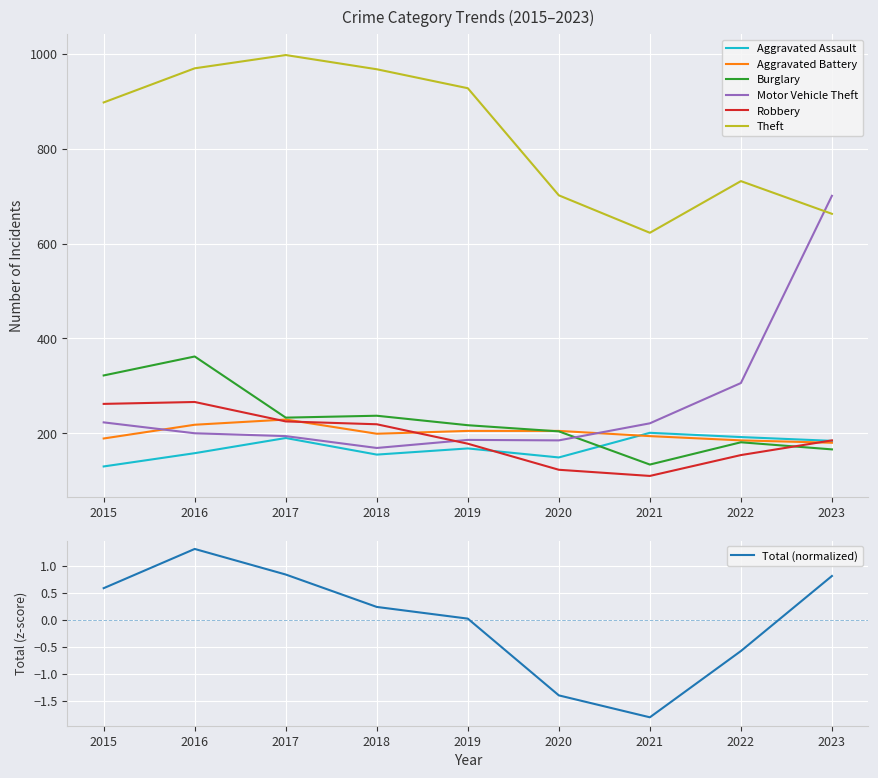

How many categories are shown in the chart?

9